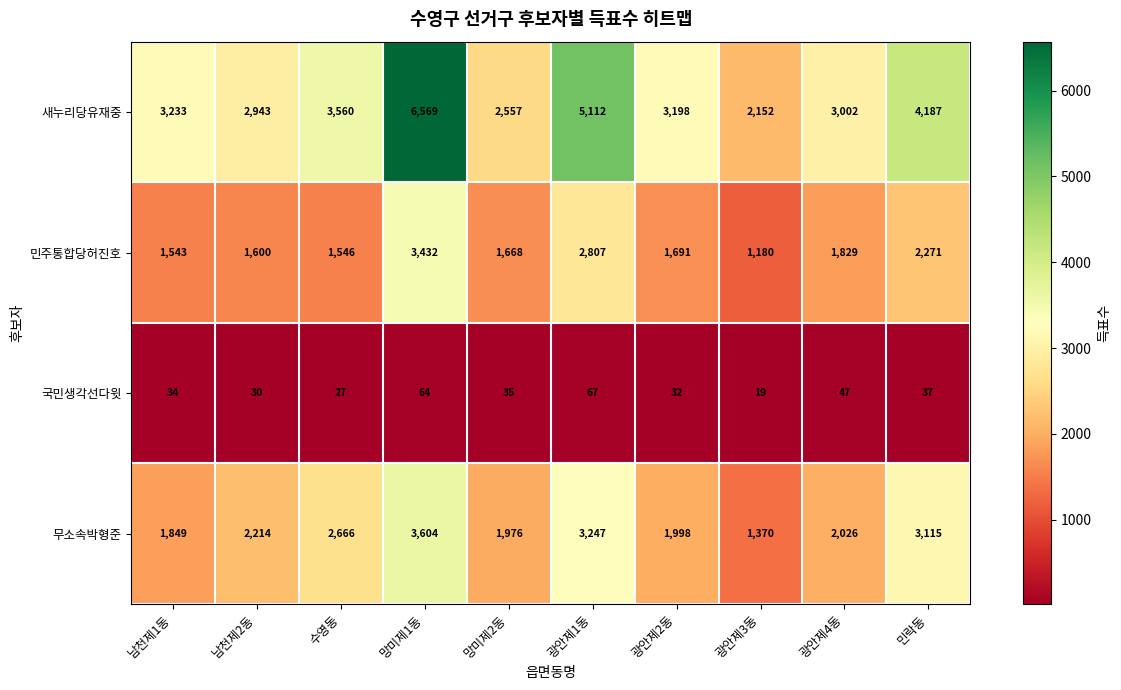

What is the minimum value shown in the chart?

19